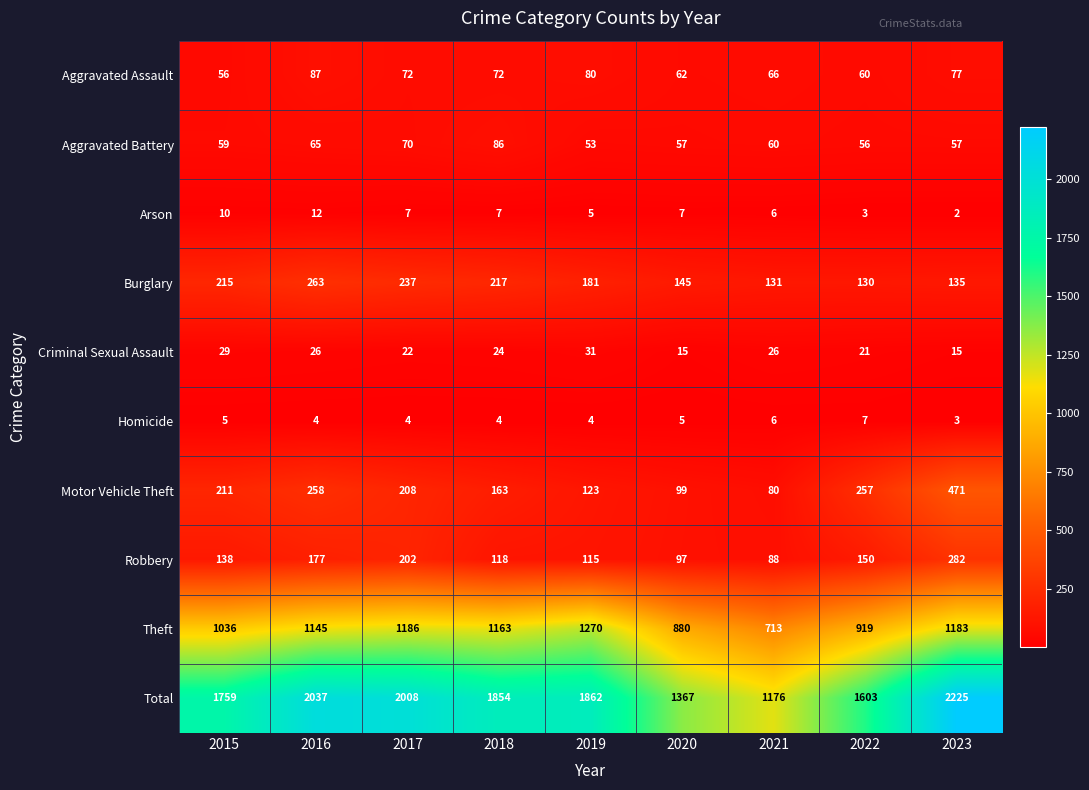

True or false: Arson has a value of 2 at 2017.

False